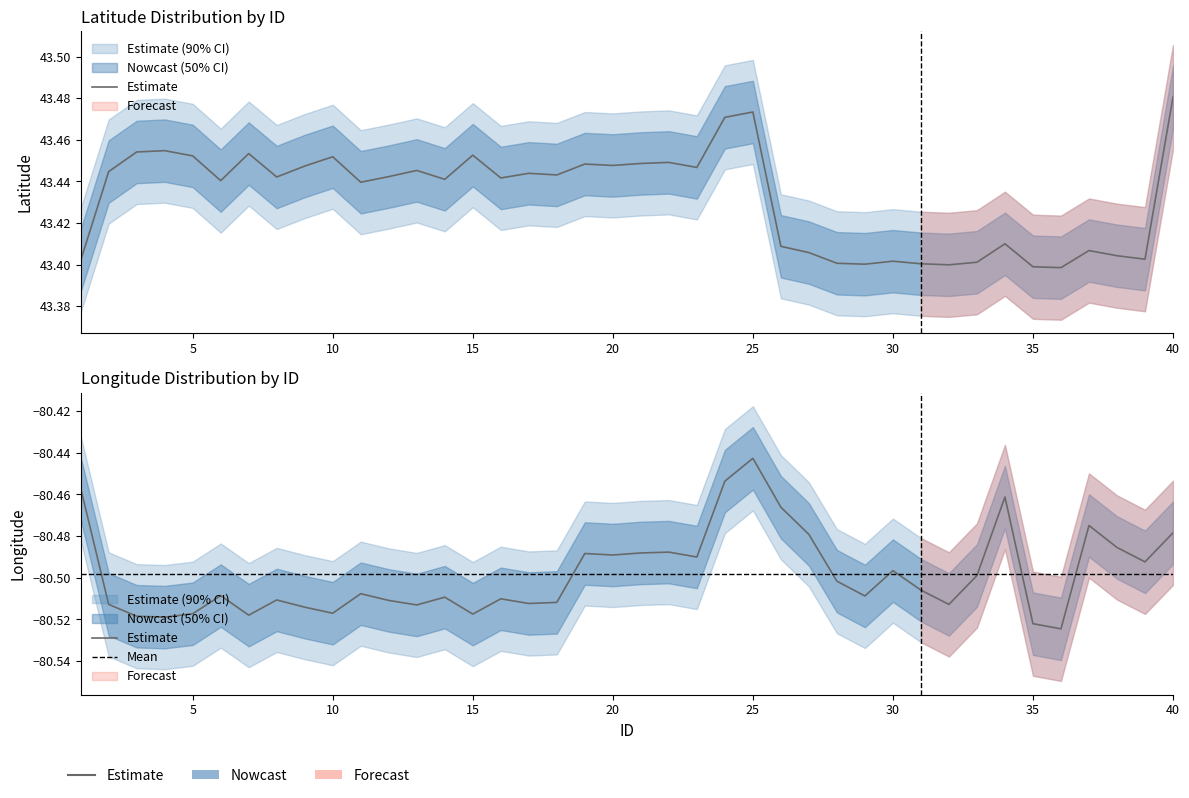

Is the value of Longitude at 16 greater than the value of Latitude at 32?

No